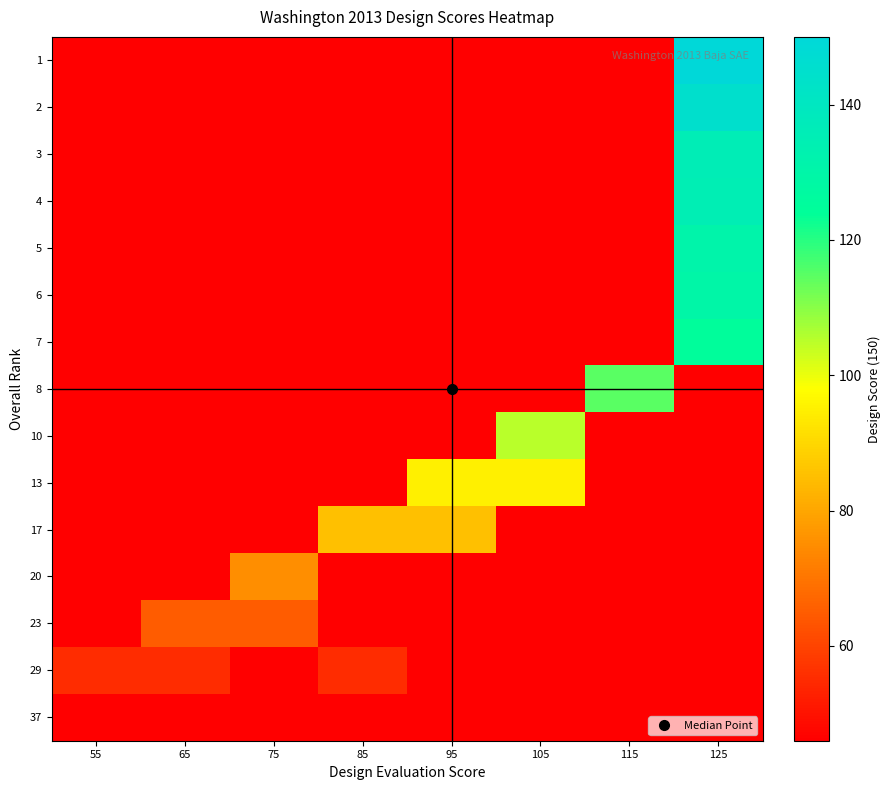

What is the total value across all series at 55?

699